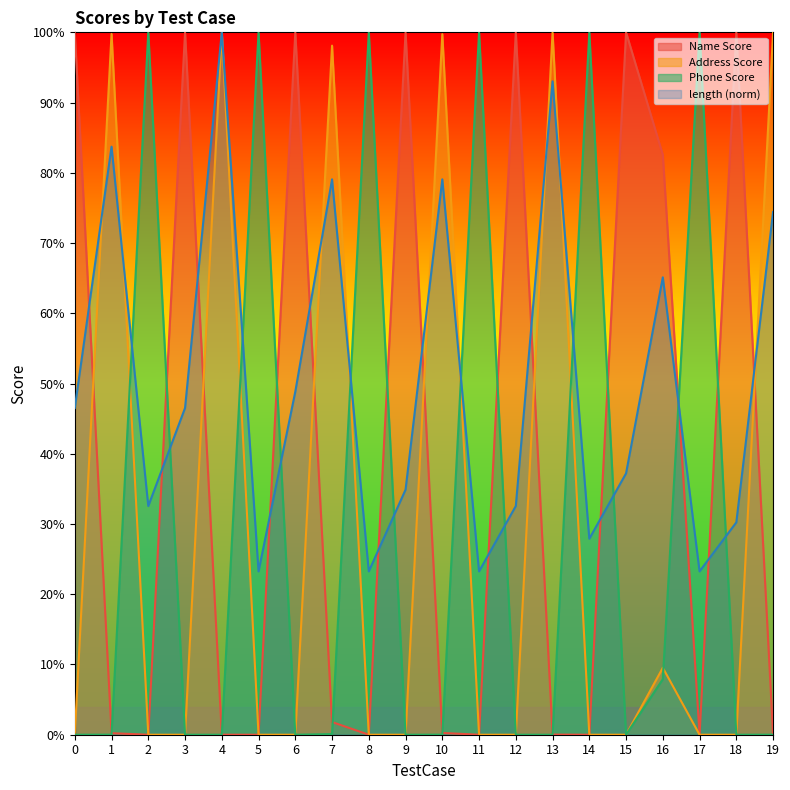

Rank the series by their maximum value, from highest to lowest.

length, Phone Score, Name Score, Address Score